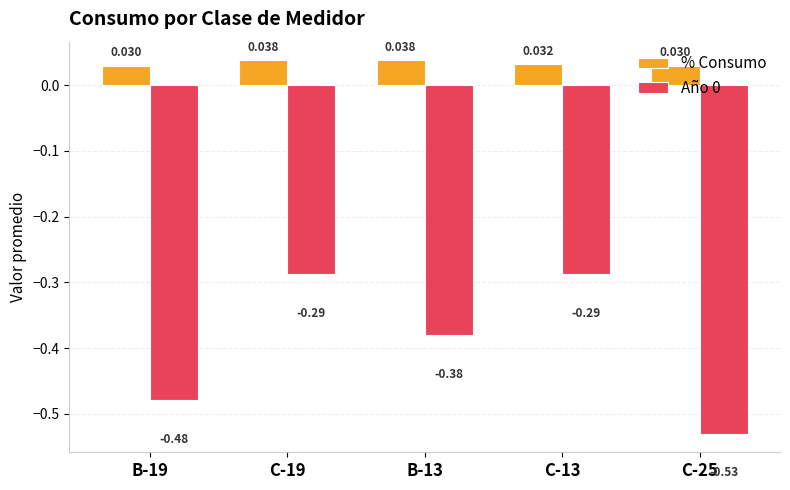

Which series has the largest total across all categories?

% Consumo